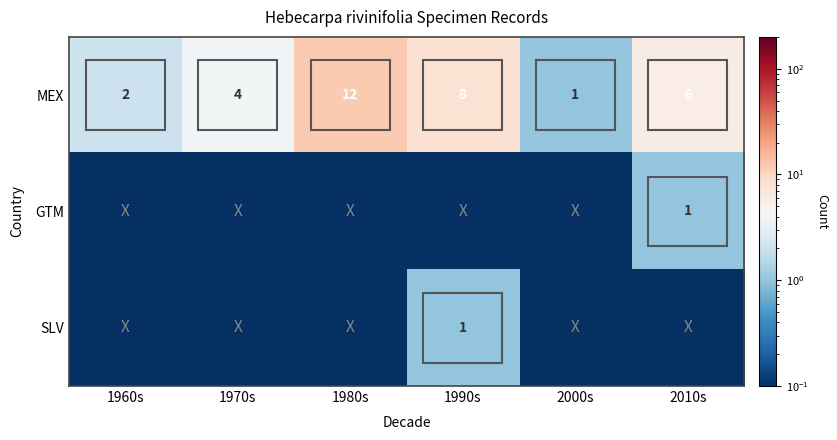

How many values in the MEX series are below 6?

3